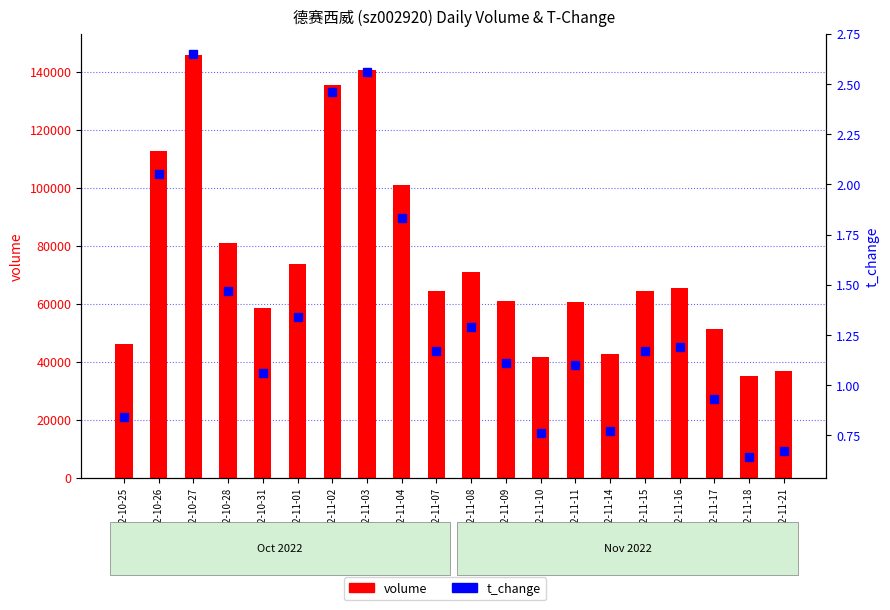

What is the difference between the maximum and second lowest values in the volume series?

109044.0